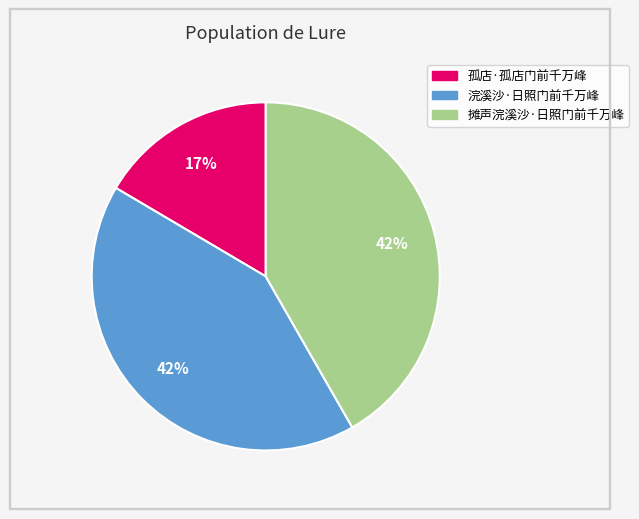

What is the ratio of the value at 孤店·孤店门前千万峰 to the value at 摊声浣溪沙·日照门前千万峰?

0.4